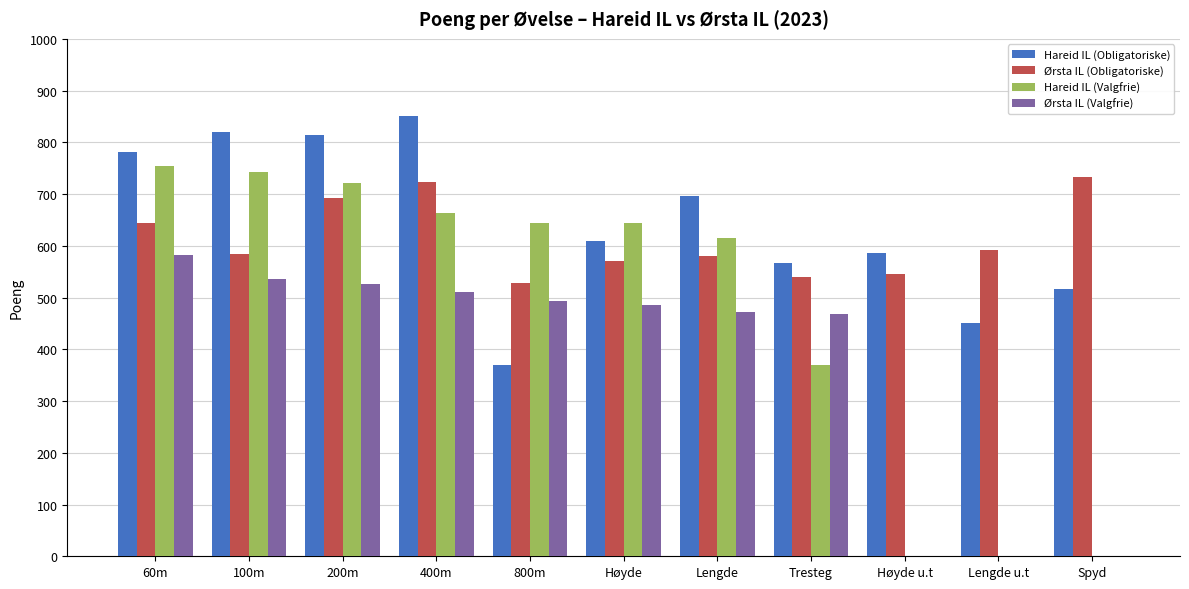

Where is Ørsta IL (Obligatoriske) nearest to the value 630?

60m